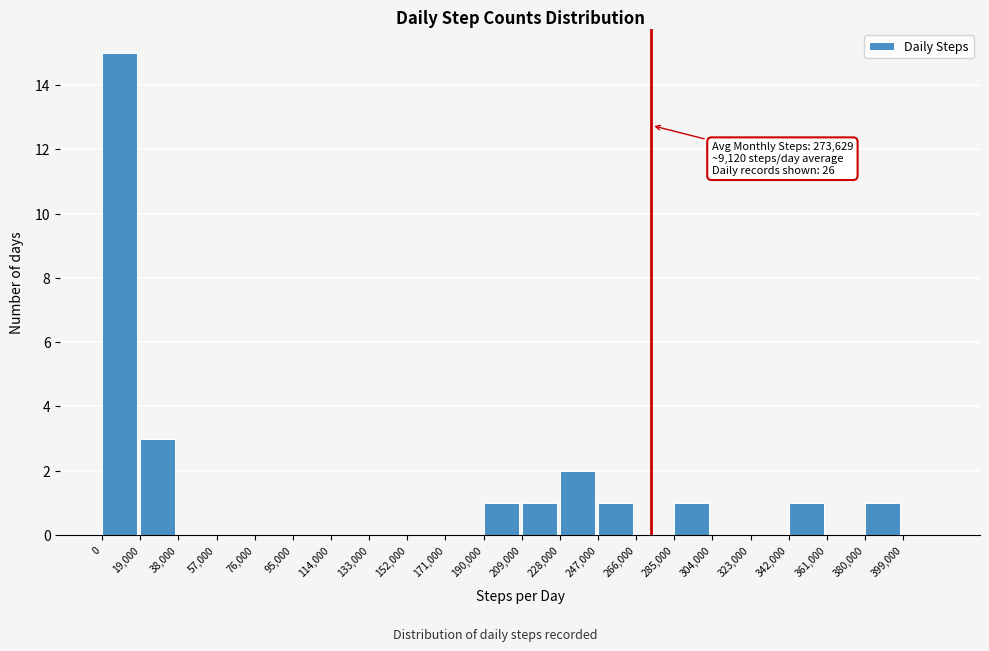

Which range on the x-axis has the tallest bar?

0 to 19000